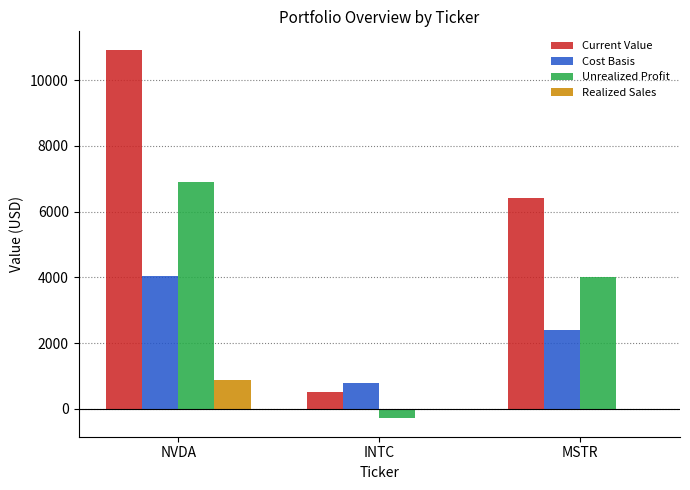

Which series has the largest total across all categories?

Current Value